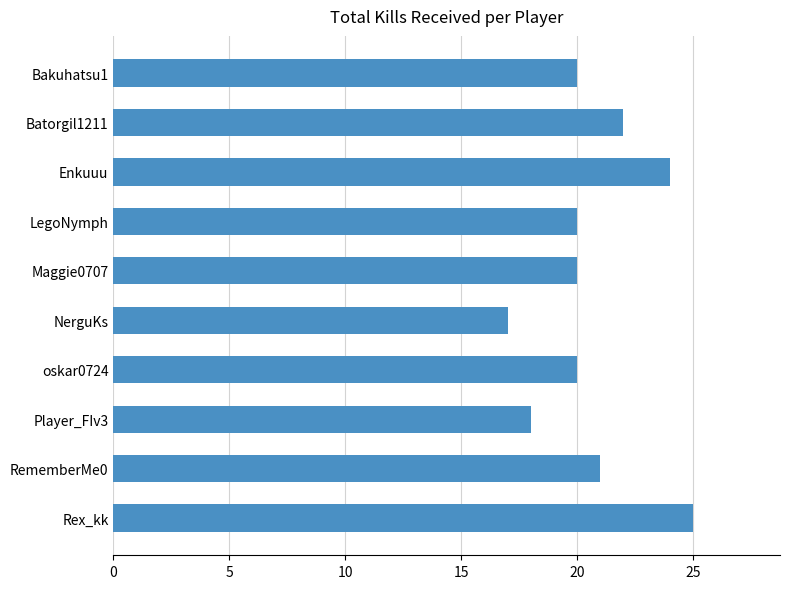

Count the values in the range 20 to 22.

6